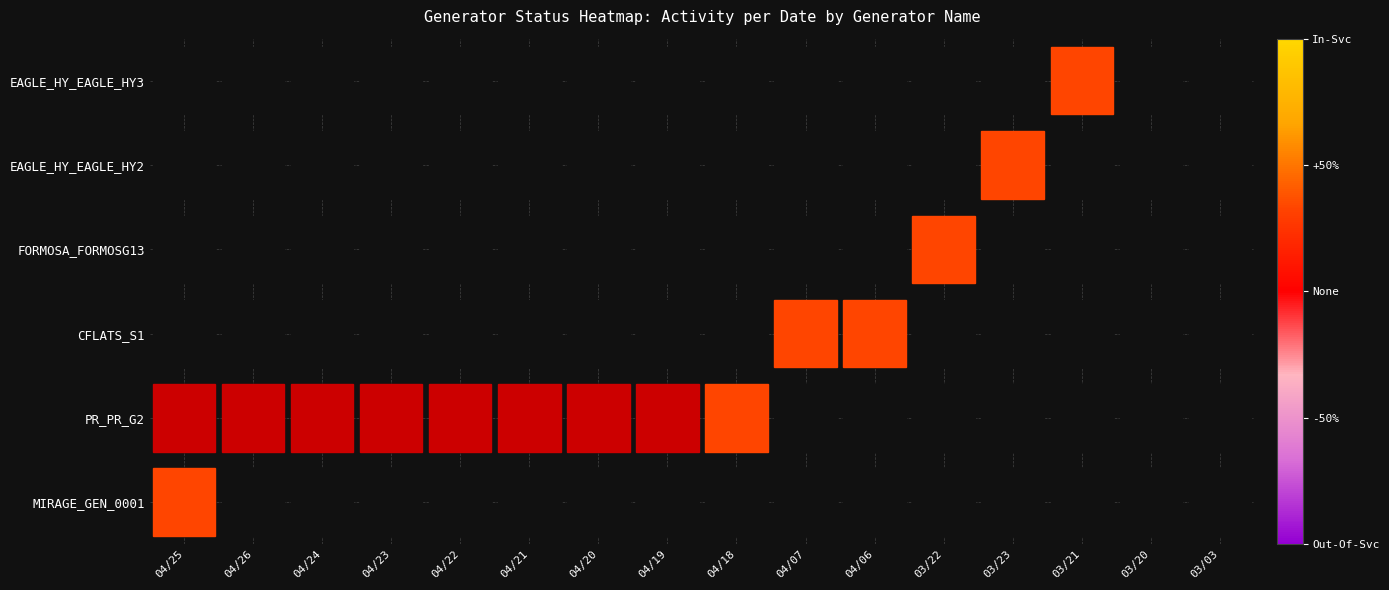

Which category has the lowest value across all series?

04/25